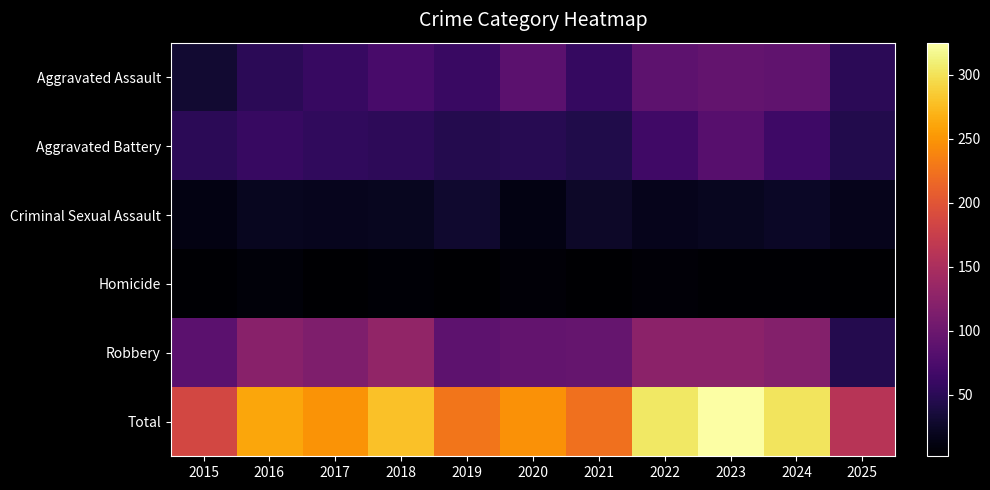

Rank the series by their maximum value, from lowest to highest.

Homicide, Criminal Sexual Assault, Aggravated Battery, Aggravated Assault, Robbery, Total